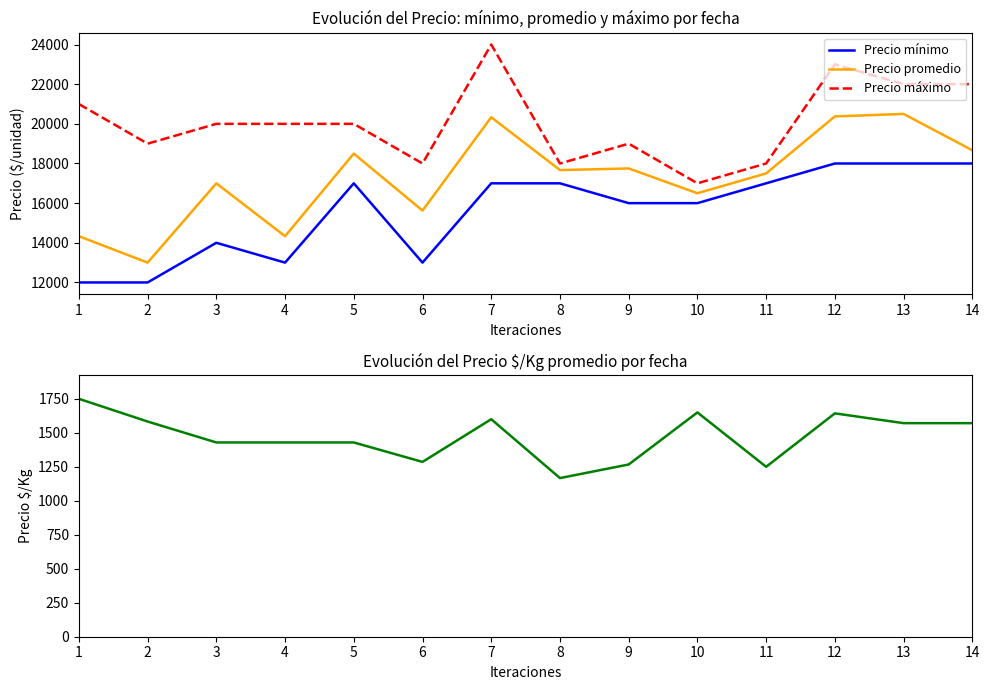

What is the value of the Precio promedio point at the 14th from the left?

18667